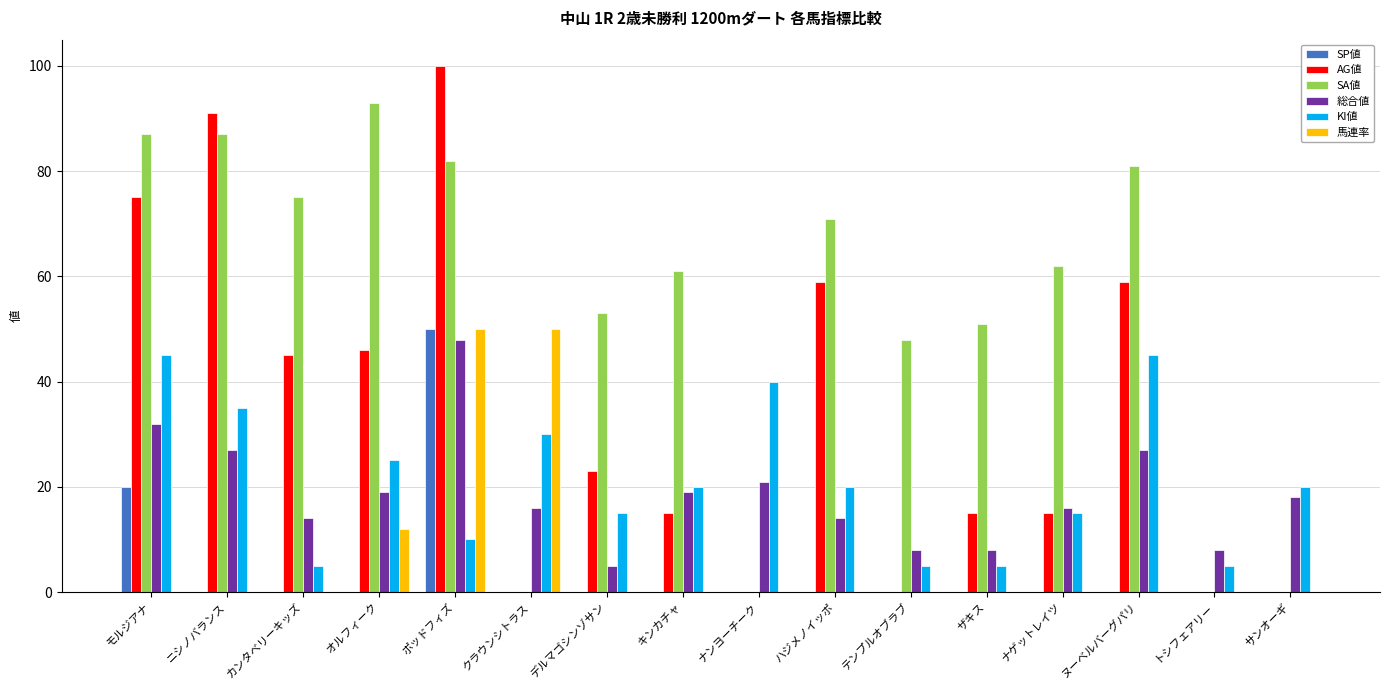

Which series changed the most between ポッドフィズ and トシフェアリー?

AG値